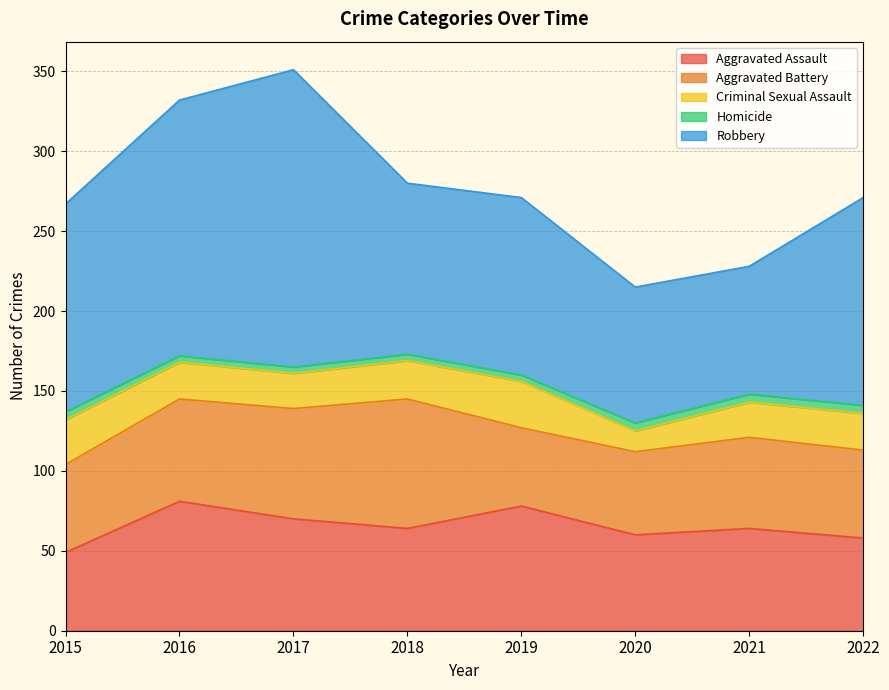

What is the total value across all series at 2018?

280